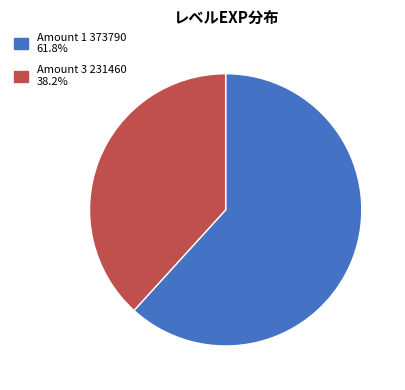

Does any single category account for the majority?

Yes